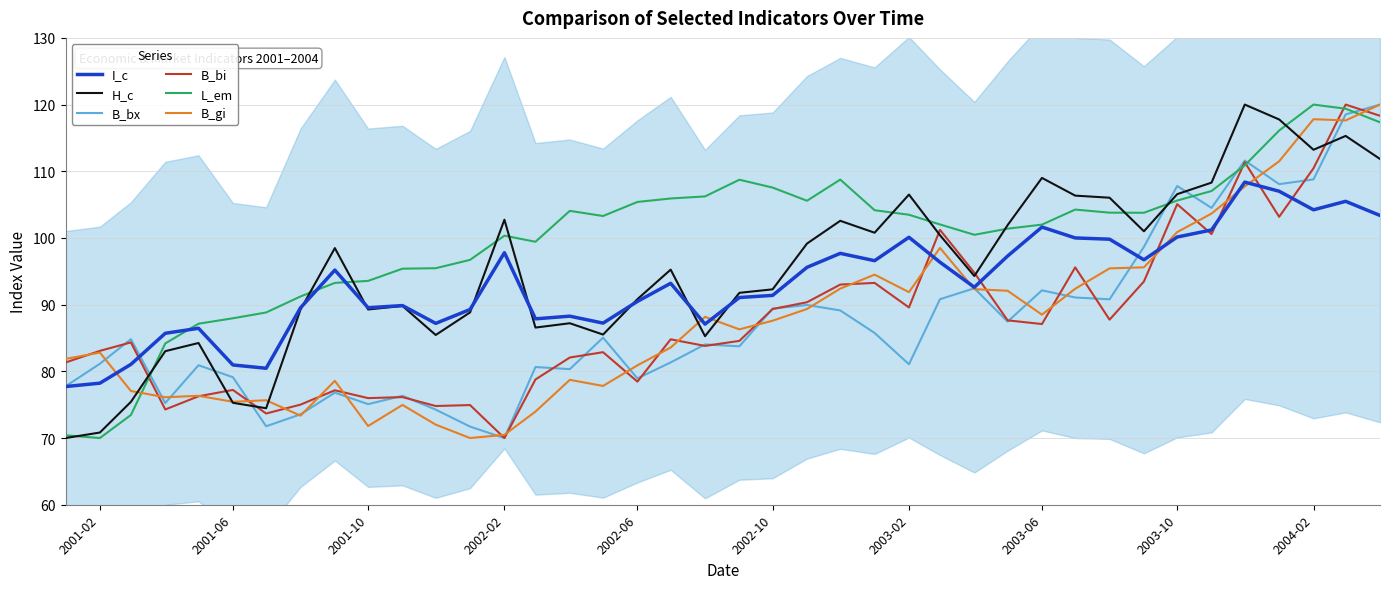

Reading left to right, what are all the values shown in this chart?

I_c: 77.7	78.2	81.0	85.7	86.5	81.0	80.5	89.5	95.2	89.5	89.9	87.2	89.3	97.8	87.9	88.3	87.2	90.5	93.2	87.1	91.1	91.4	95.6	97.7	96.6	100.1	96.4	92.6	97.3	101.6	100.0	99.8	96.7	100.1	101.2	108.4	107.0	104.2	105.5	103.4
H_c: 70.0	70.8	75.4	83.0	84.3	75.3	74.5	89.3	98.5	89.3	89.8	85.5	88.8	102.7	86.6	87.2	85.5	90.8	95.3	85.3	91.8	92.3	99.2	102.6	100.8	106.5	100.4	94.3	101.9	109.0	106.3	106.0	101.0	106.6	108.3	120.0	117.8	113.2	115.3	111.8
B_bx: 77.8	81.1	84.8	75.2	80.9	79.1	71.8	73.6	76.8	75.1	76.3	74.3	71.7	70.0	80.7	80.3	85.1	78.9	81.3	84.0	83.8	89.4	89.9	89.1	85.8	81.1	90.8	92.5	87.5	92.1	91.1	90.8	98.7	107.8	104.5	111.6	108.1	108.8	118.5	120.0
B_bi: 81.3	83.1	84.3	74.3	76.3	77.2	73.7	75.0	77.2	76.0	76.1	74.8	74.9	70.0	78.8	82.1	82.9	78.5	84.8	83.8	84.6	89.3	90.4	93.0	93.3	89.6	101.2	94.8	87.6	87.1	95.6	87.7	93.5	105.1	100.6	111.4	103.2	110.5	120.0	118.3
L_em: 70.4	70.0	73.5	84.2	87.1	88.0	88.8	91.2	93.3	93.6	95.4	95.5	96.7	100.3	99.4	104.1	103.3	105.4	105.9	106.2	108.7	107.6	105.6	108.8	104.2	103.5	102.0	100.5	101.4	102.0	104.3	103.8	103.8	105.6	107.0	110.9	116.1	120.0	119.4	117.3
B_gi: 81.9	82.8	77.1	76.1	76.3	75.4	75.7	73.4	78.6	71.8	75.0	72.0	70.0	70.5	74.0	78.7	77.8	80.9	83.6	88.2	86.3	87.6	89.4	92.4	94.5	91.9	98.5	92.3	92.1	88.5	92.4	95.4	95.6	100.9	103.7	107.7	111.5	117.8	117.6	120.0